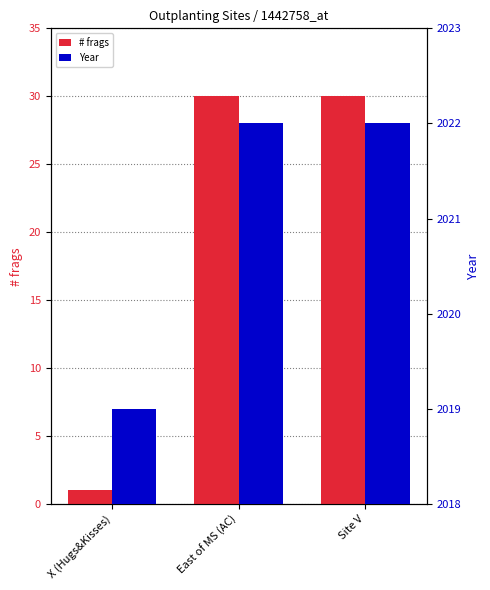

What is the total value across all series at East of MS (AC)?

2052